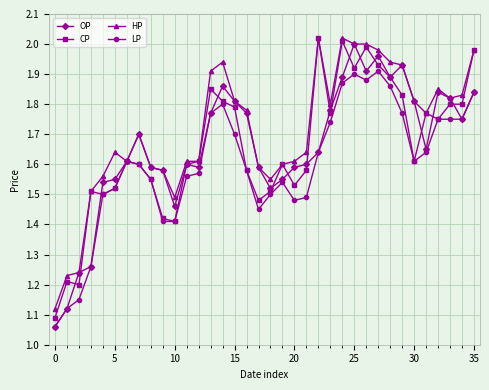

Which series has the largest total across all categories?

HP